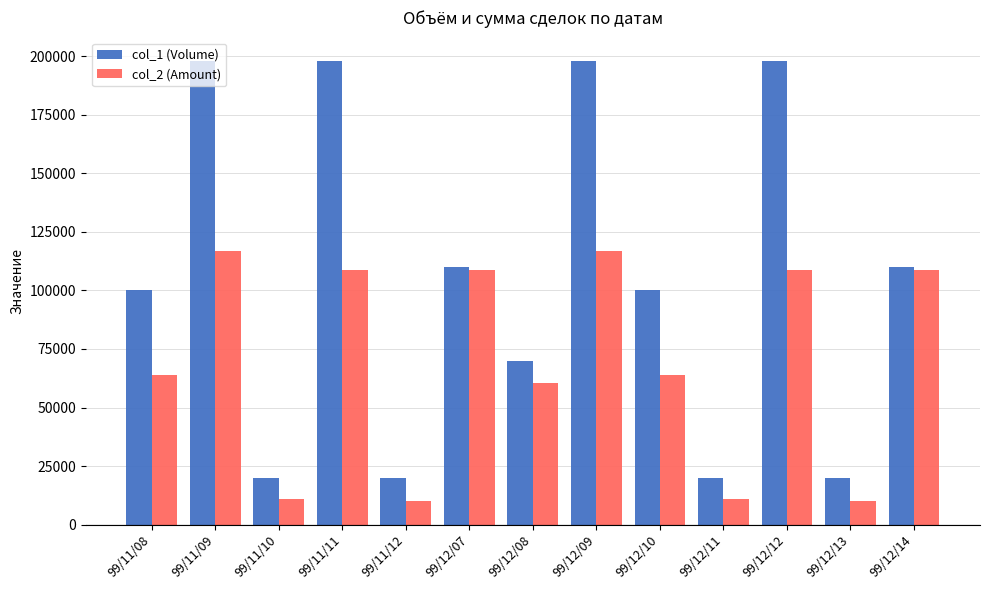

Between 99/11/12 and 99/12/10, which series saw the biggest shift?

col_1 (Volume)